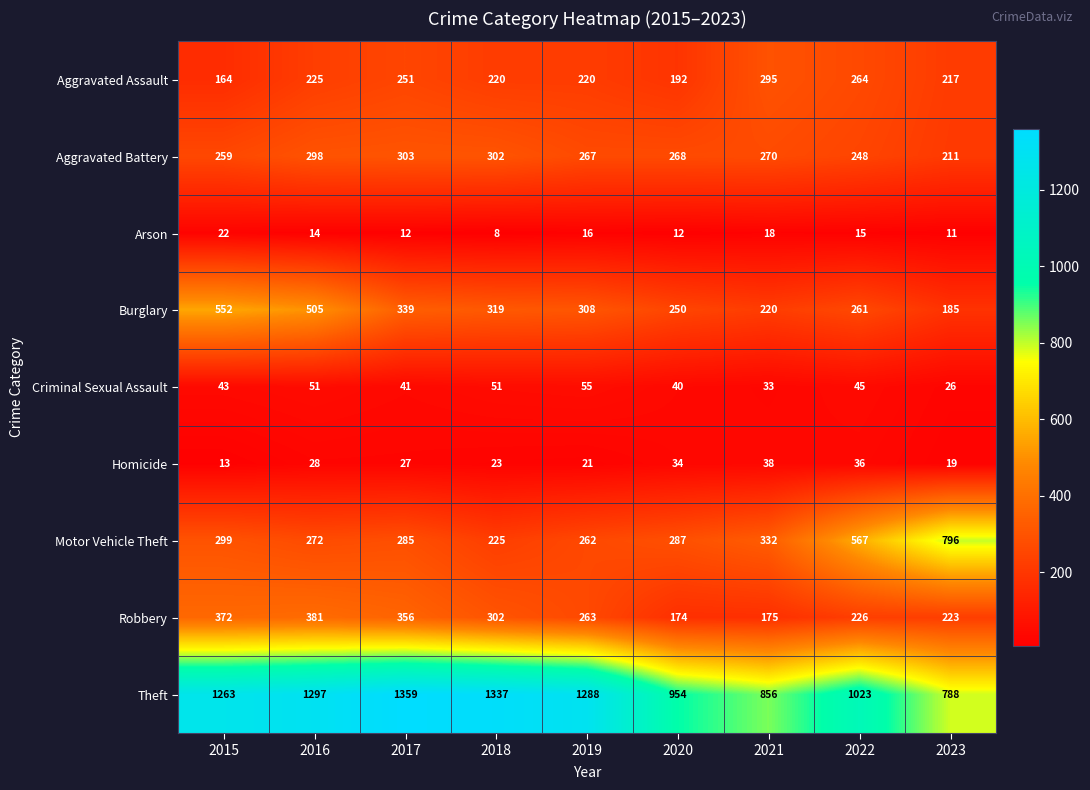

At which label is Theft closest to 1073?

2022